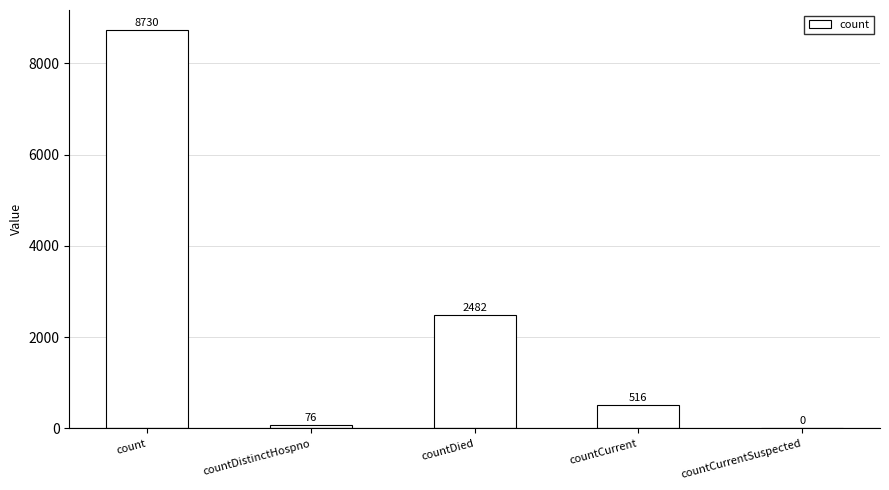

Which label corresponds to the largest value in the chart?

count